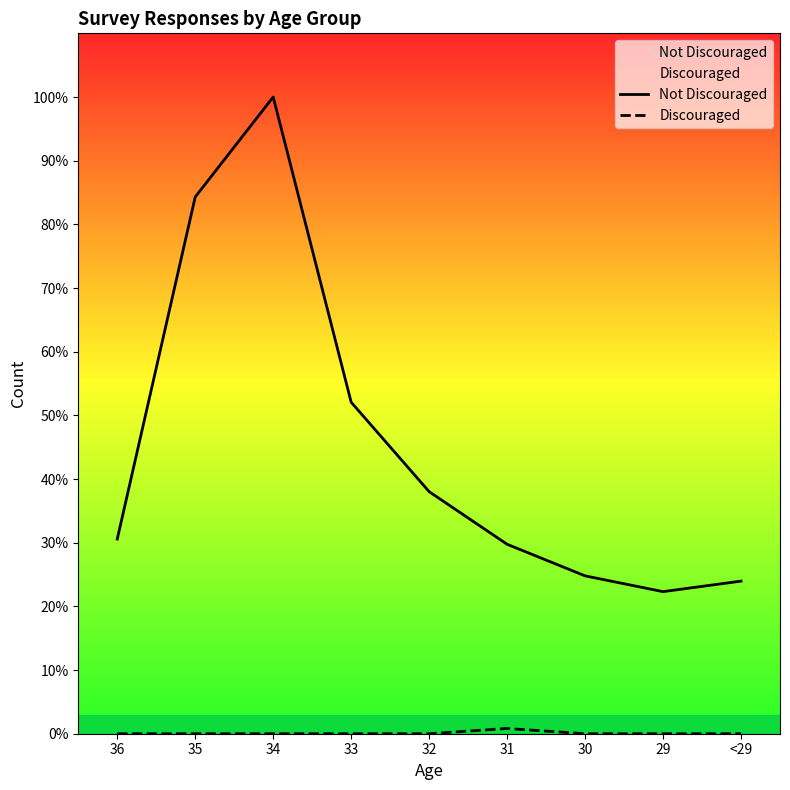

Does the chart have visible grid lines?

No